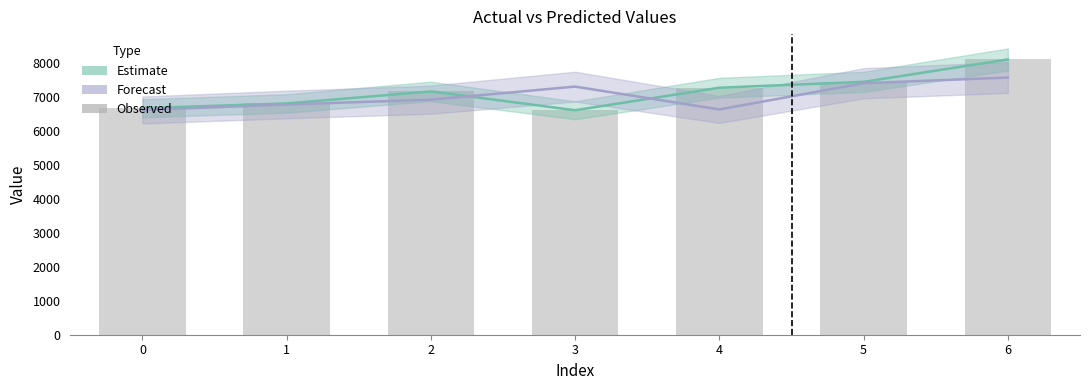

Reading left to right, what are all the values shown in this chart?

6670	6810	7164	6610	7274	7446	8106